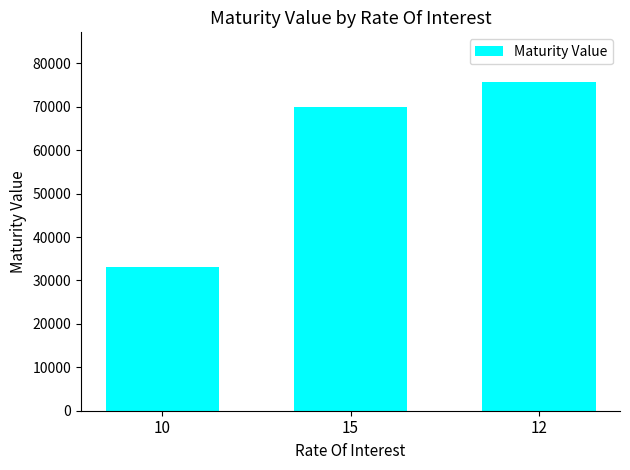

What is the label of the 3rd bar from the right?

10